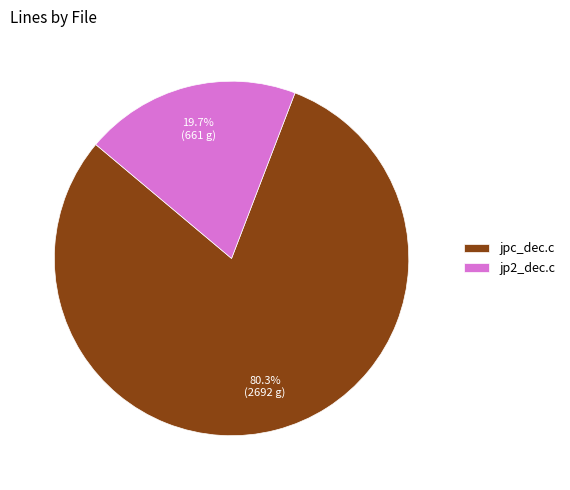

Which category has the smallest portion of the pie?

jp2_dec.c